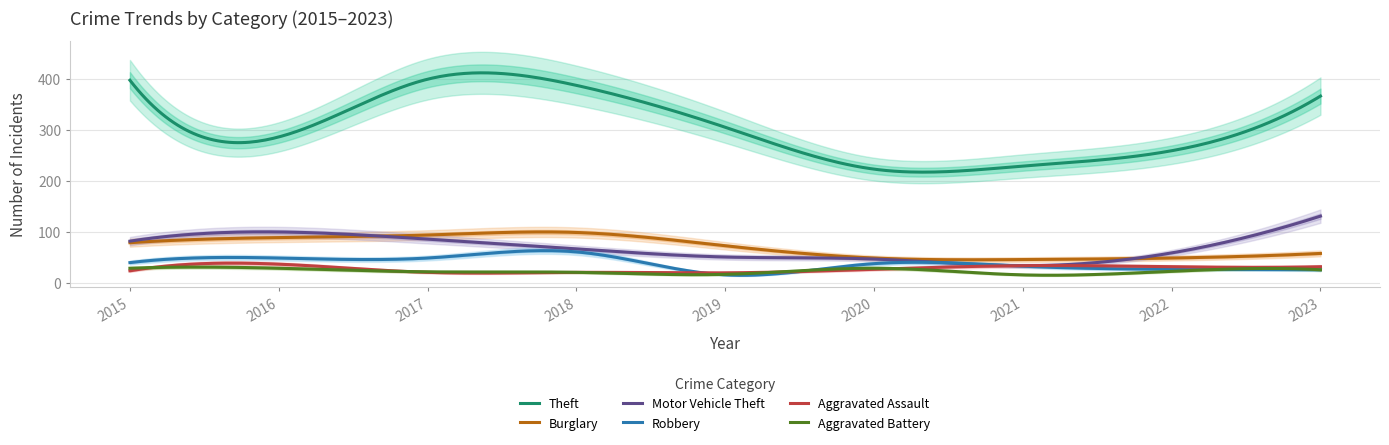

Rank the categories by Aggravated Assault value from highest to lowest.

2016, 2021, 2022, 2023, 2020, 2015, 2017, 2018, 2019